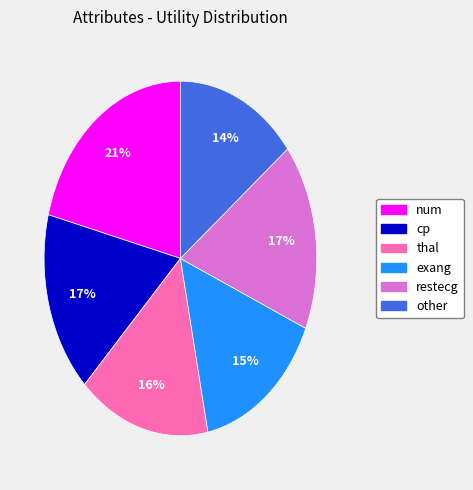

What percentage is the restecg slice, to the nearest percent?

17%